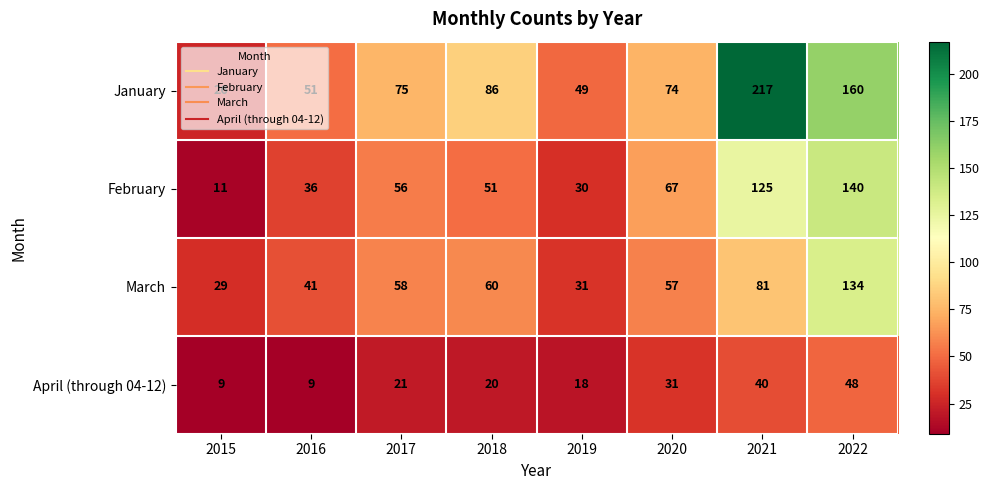

The April (through 04-12) series shows 8 at 2021. True or false?

False